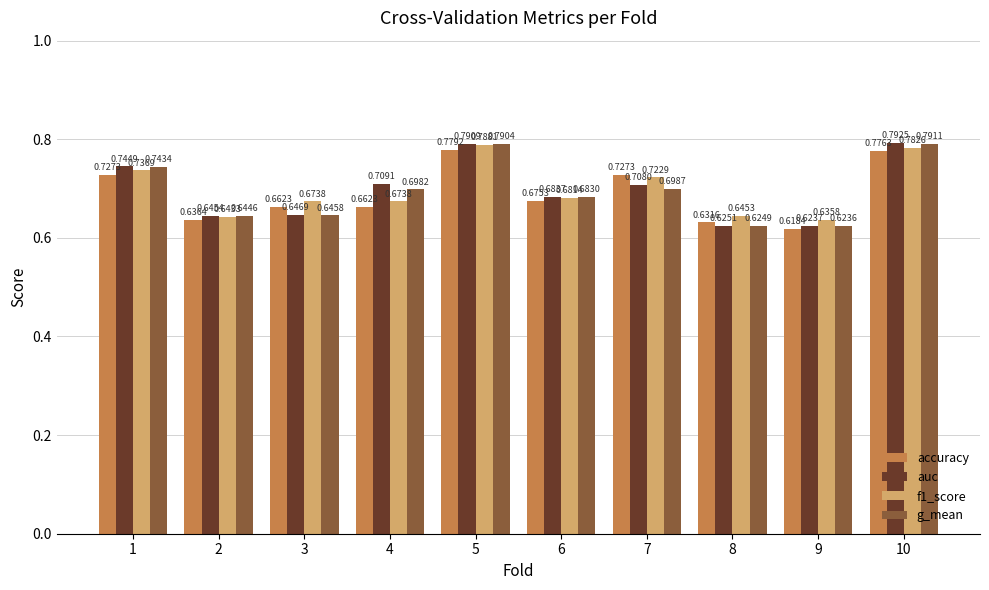

Which series has the largest range (max minus min)?

auc